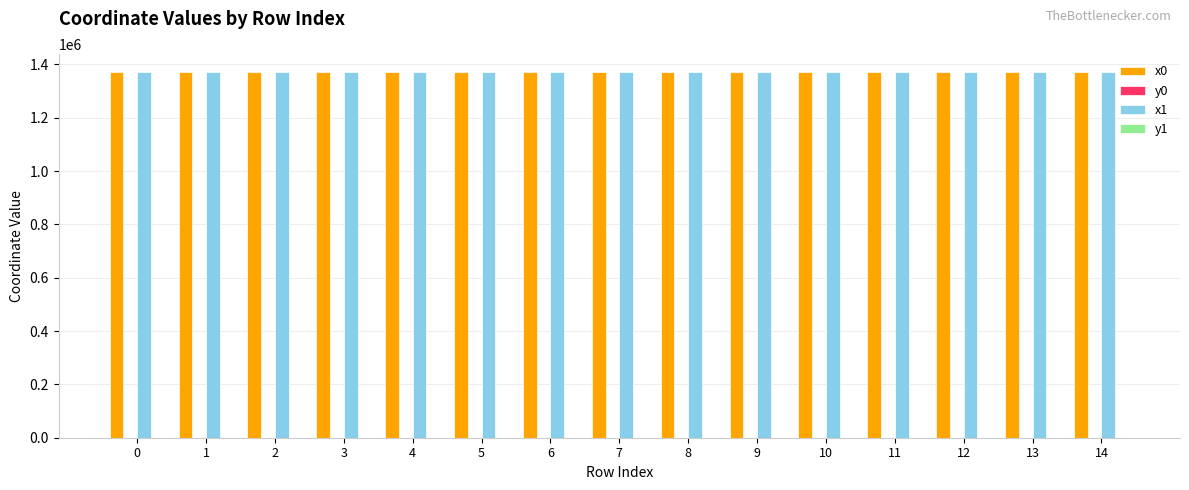

Is it true that x0 equals 1992693.0 at 0?

False